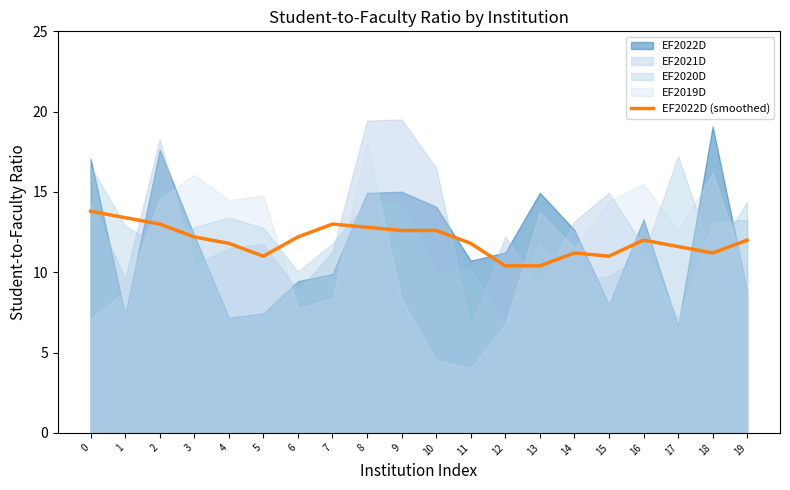

What is the value of the 17th point from the left?

12.0